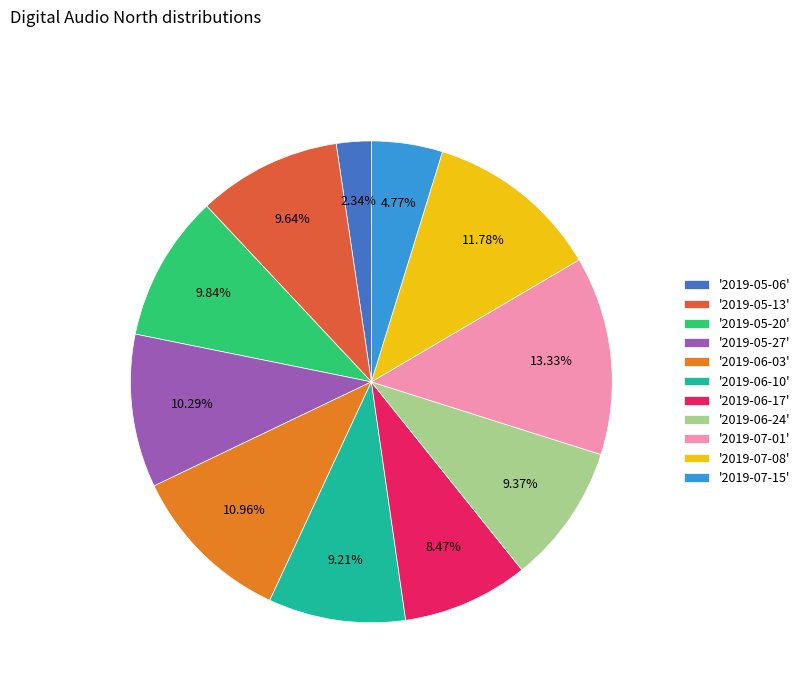

How many segments does this pie chart have?

11